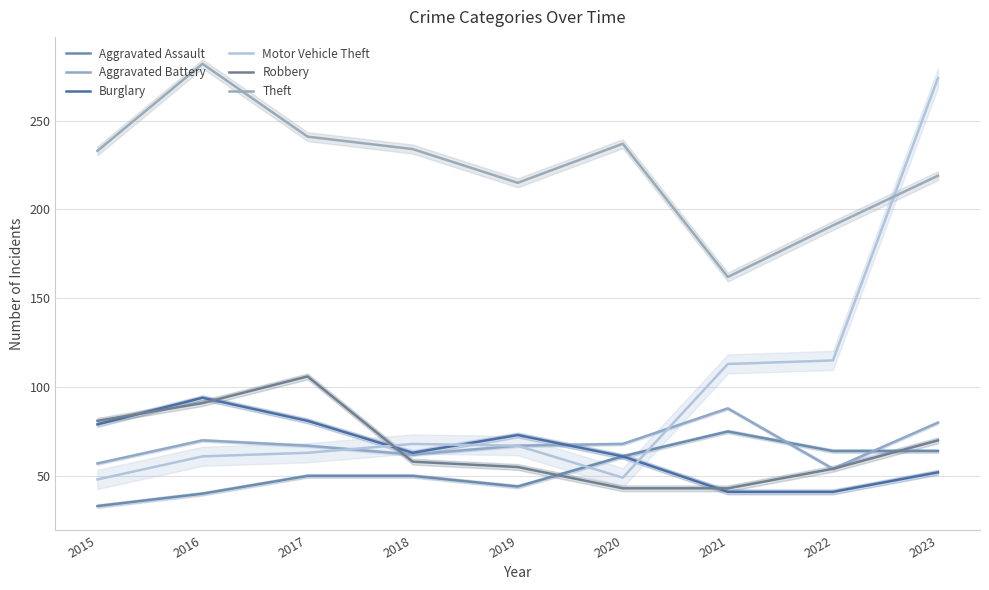

What are all the series names shown in the legend?

Aggravated Assault, Aggravated Battery, Burglary, Motor Vehicle Theft, Robbery, Theft